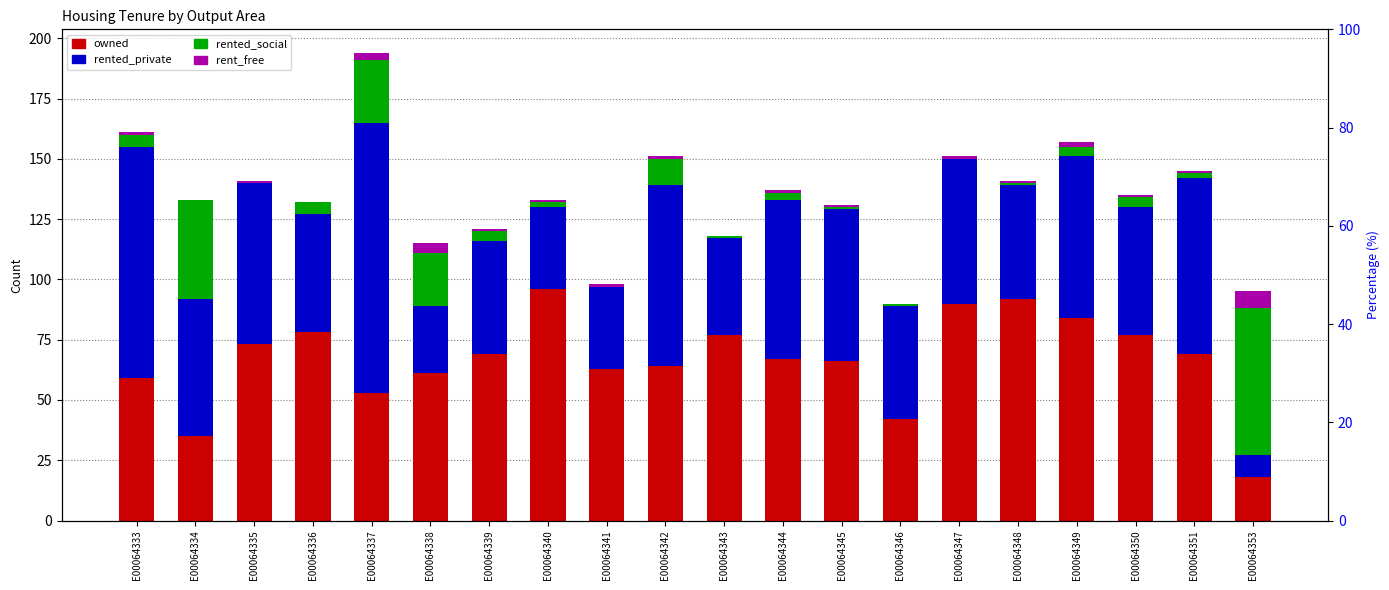

How many positive values does the rent_free series have?

16